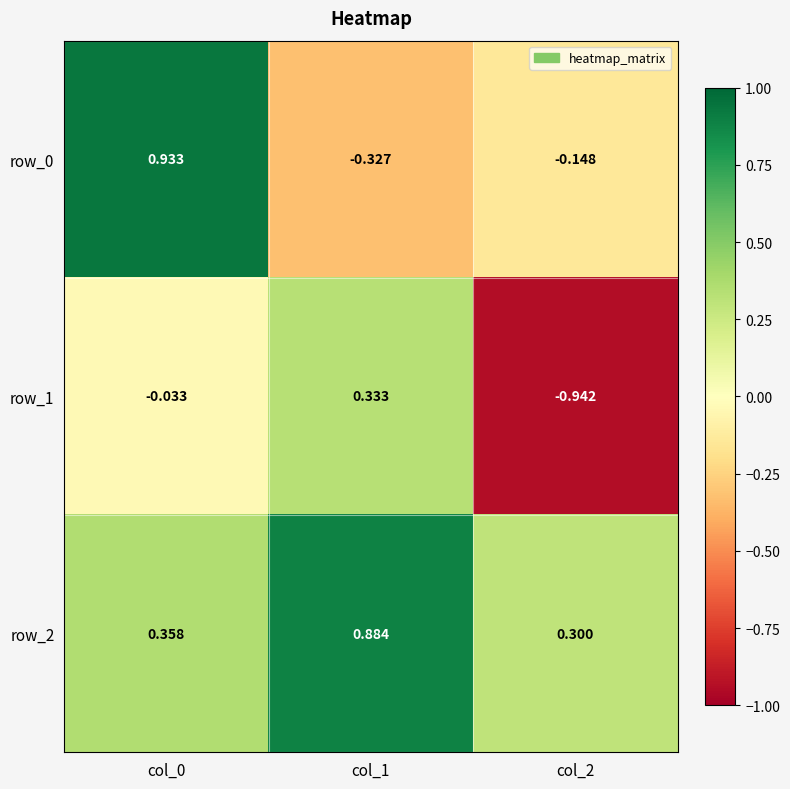

The row_0 series shows -0.6 at col_1. True or false?

False